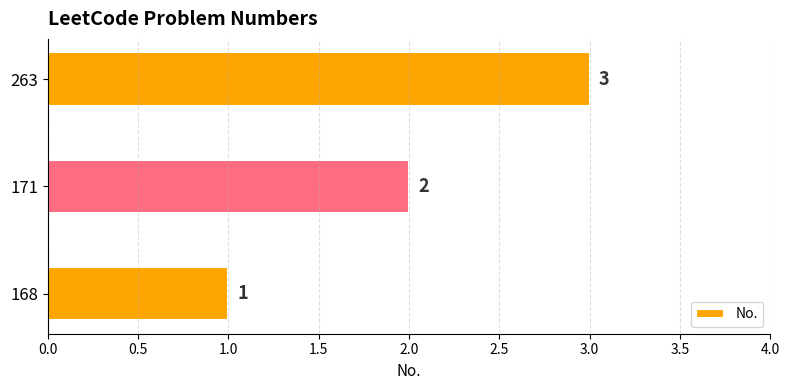

List the labels in order of value, largest first.

263, 171, 168